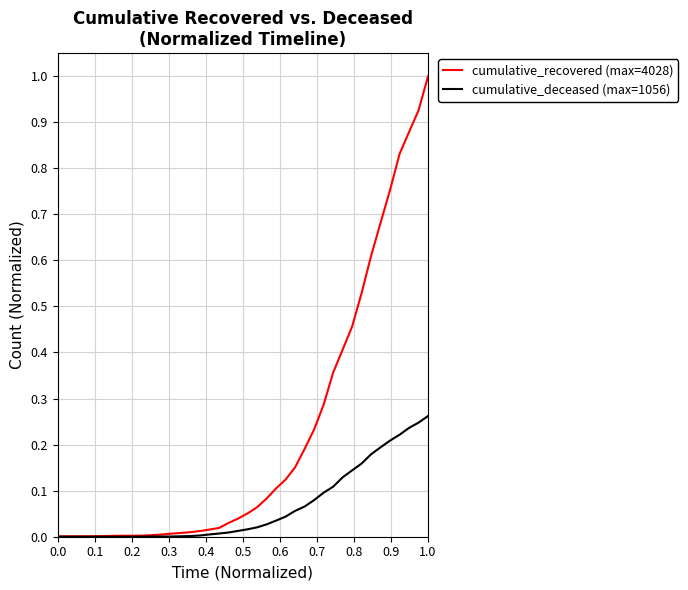

List the series in order of their overall mean, highest first.

cumulative_recovered (max=4028), cumulative_deceased (max=1056)